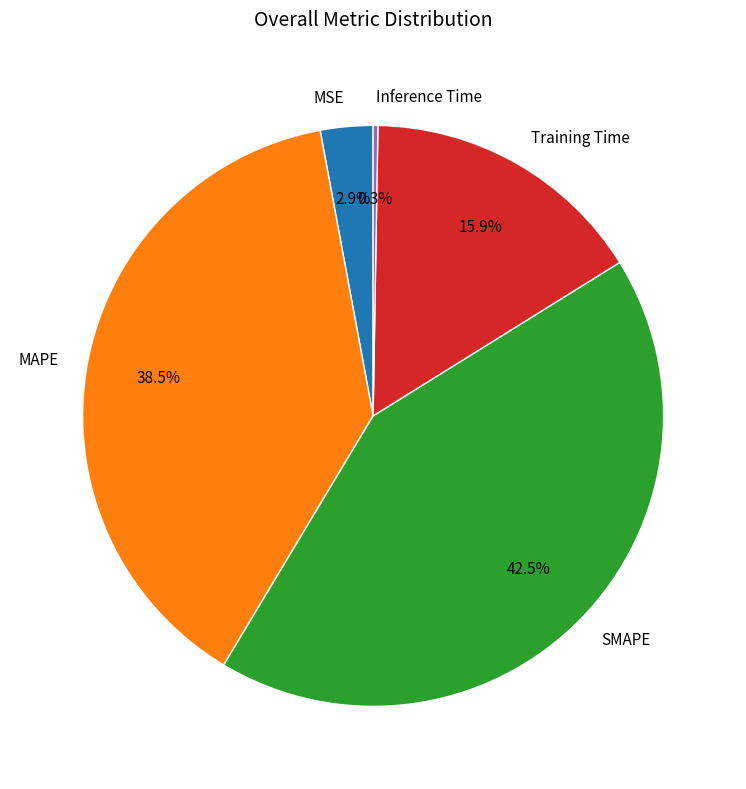

The MSE slice represents 3% of the pie. True or false?

True